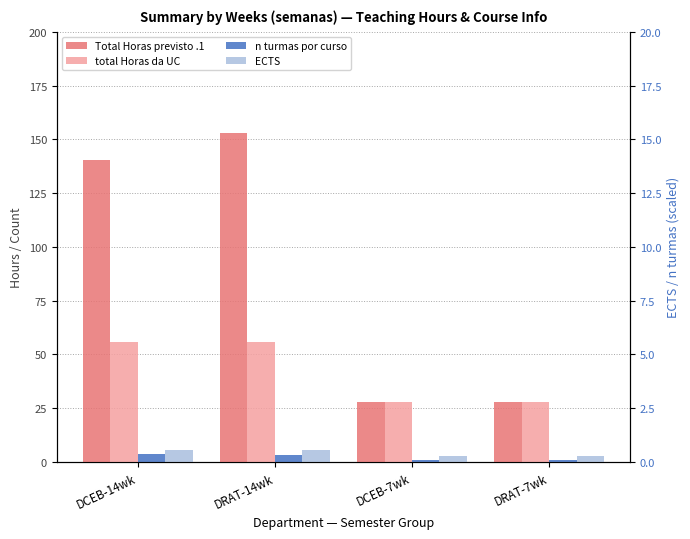

Reading left to right, list all the values displayed in this chart.

Total Horas previsto .1: 140.6	152.8	28.0	28.0
total Horas da UC: 56.0	56.0	28.0	28.0
n turmas por curso: 3.5	3.2	1.0	1.0
ECTS: 5.6	5.8	3.0	3.0